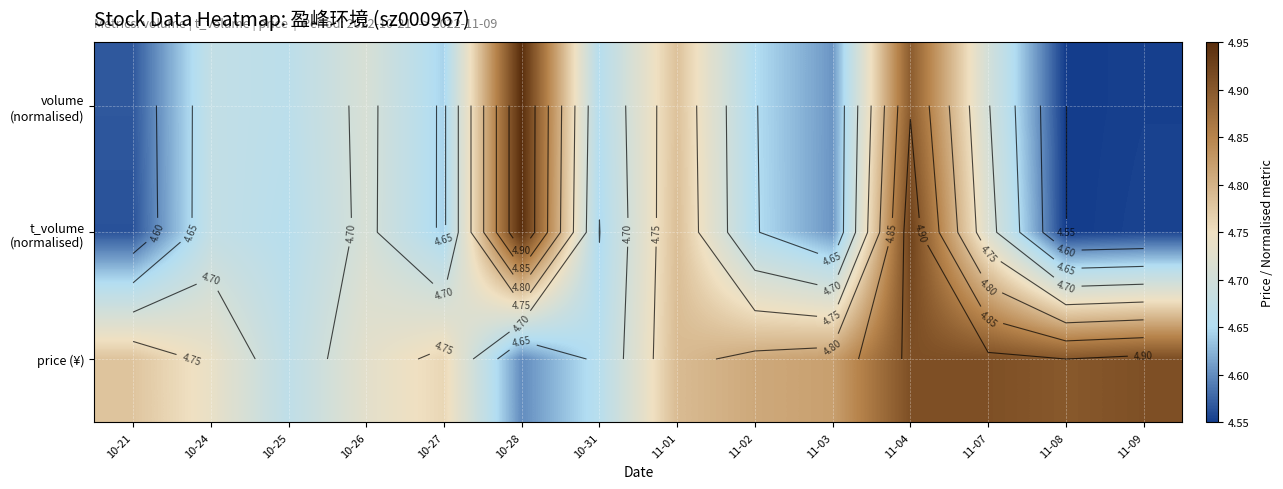

What is the total value across all series at 11-08?

14.0